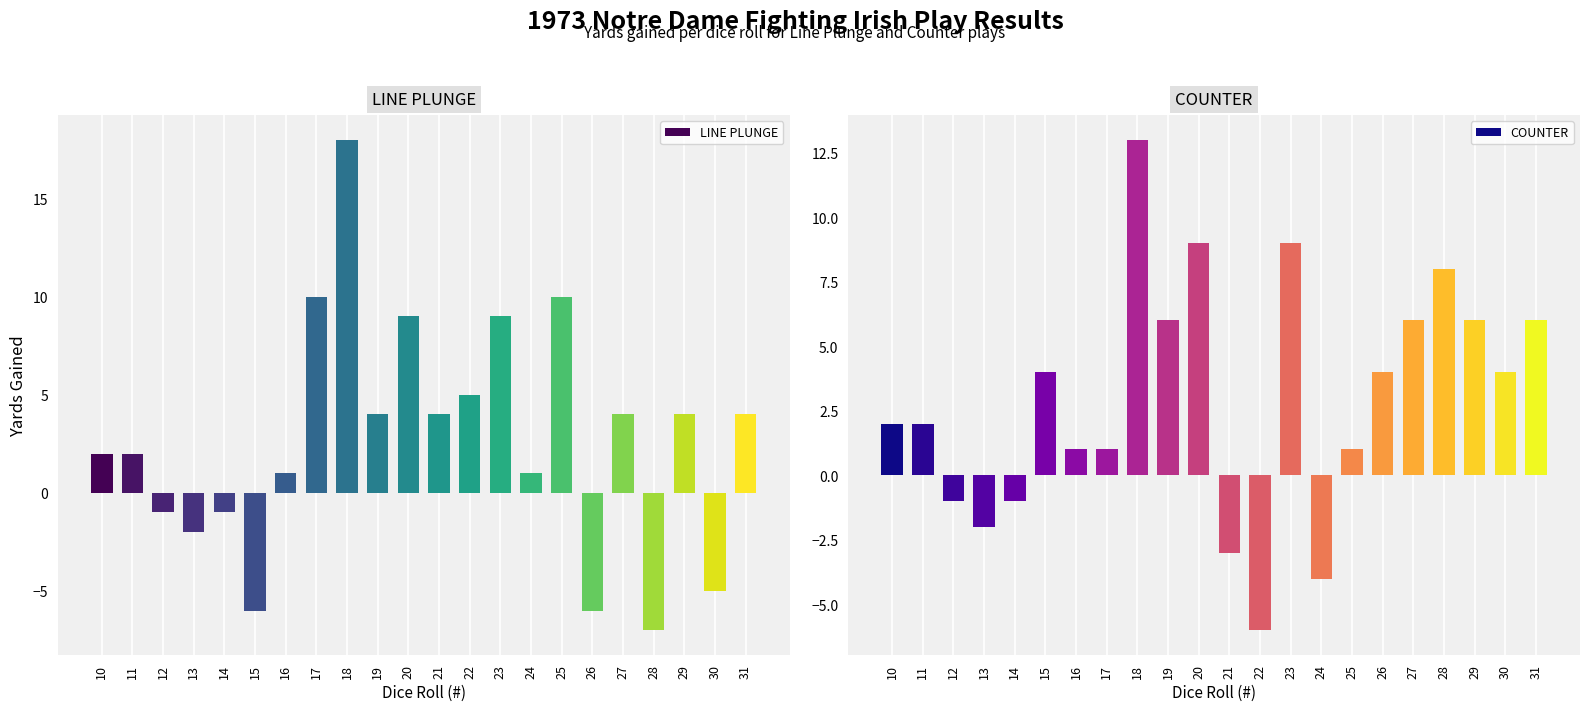

Does the chart contain stacked bars?

No